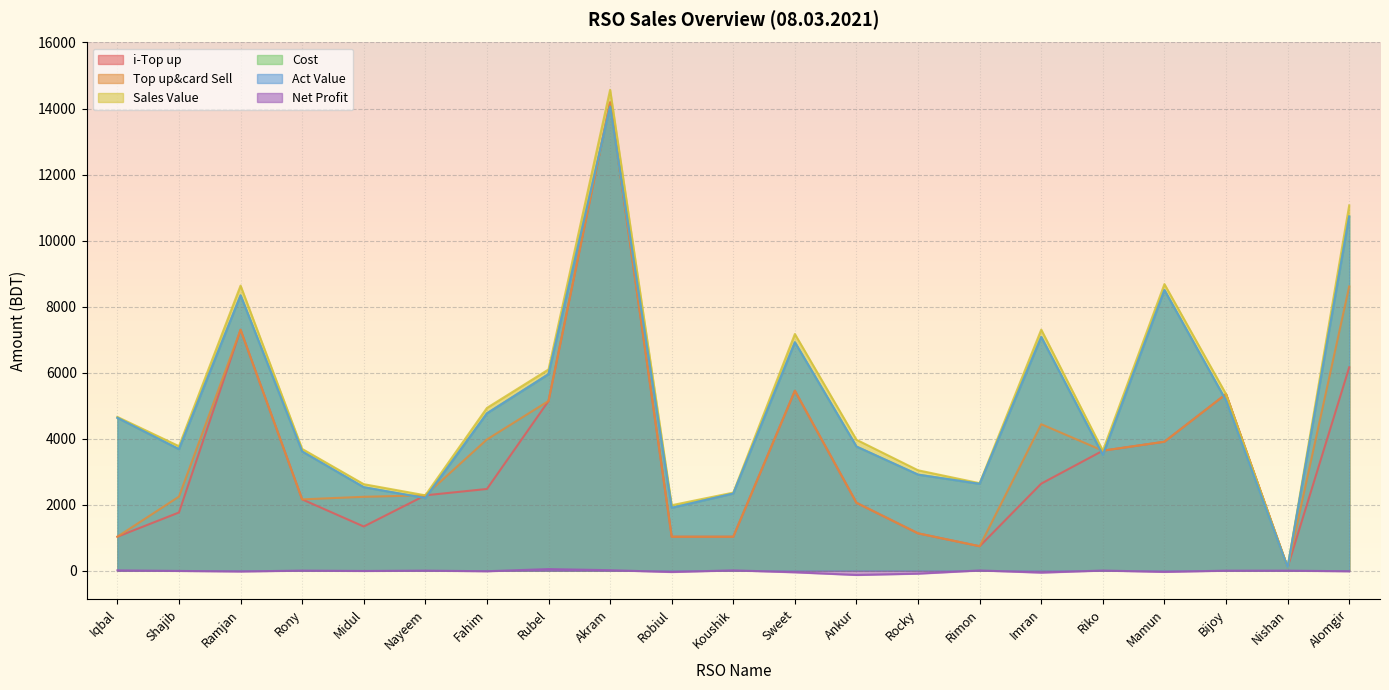

True or false: Act Value has more than 1 points higher than both neighbors.

True